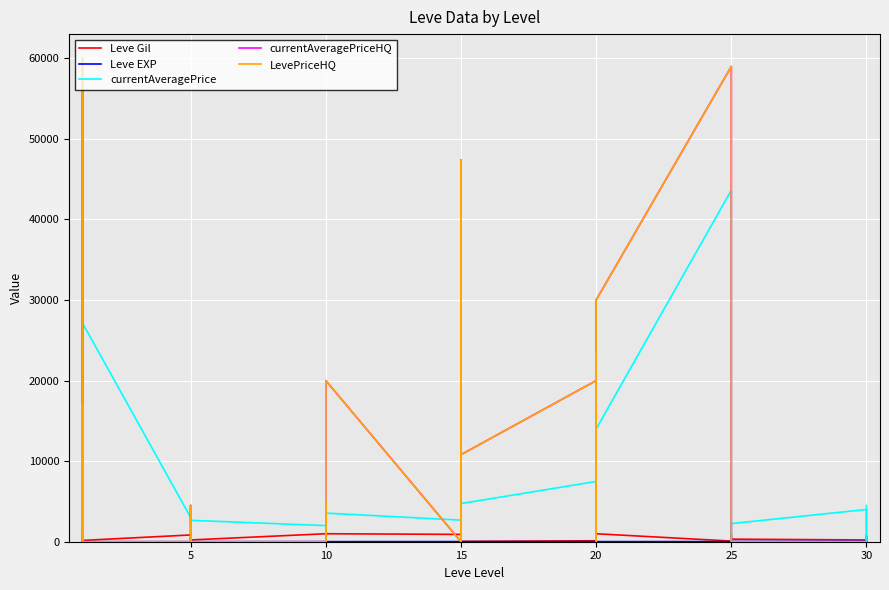

What are all the series names shown in the legend?

Leve Gil, Leve EXP, currentAveragePrice, currentAveragePriceHQ, LevePriceHQ